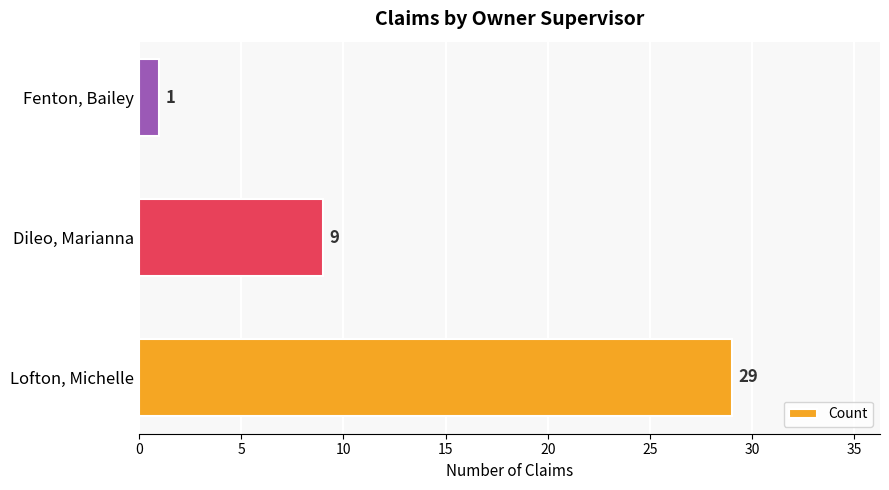

What is the sum of the values at Dileo, Marianna and Lofton, Michelle?

38